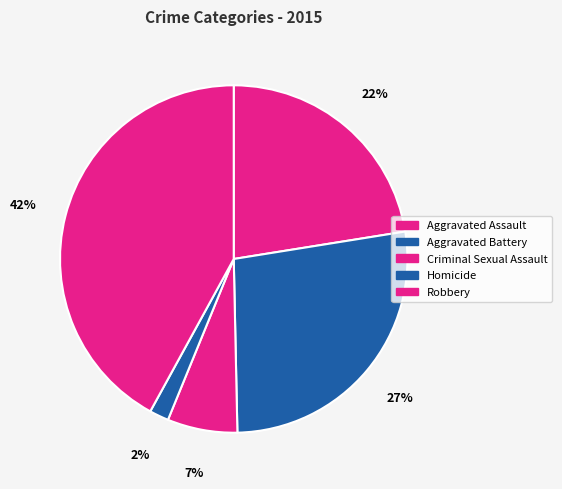

Count the number of slices in the pie.

5